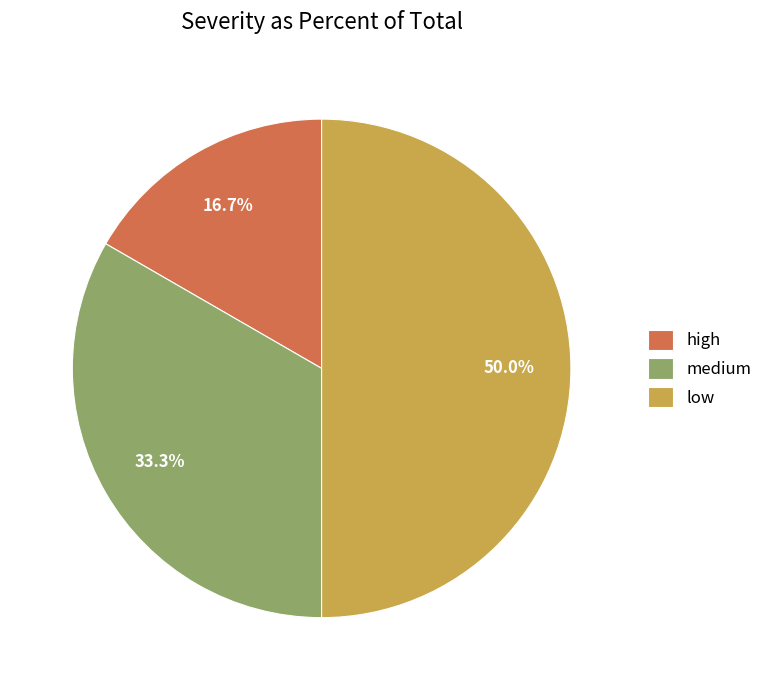

Count the number of slices in the pie.

3